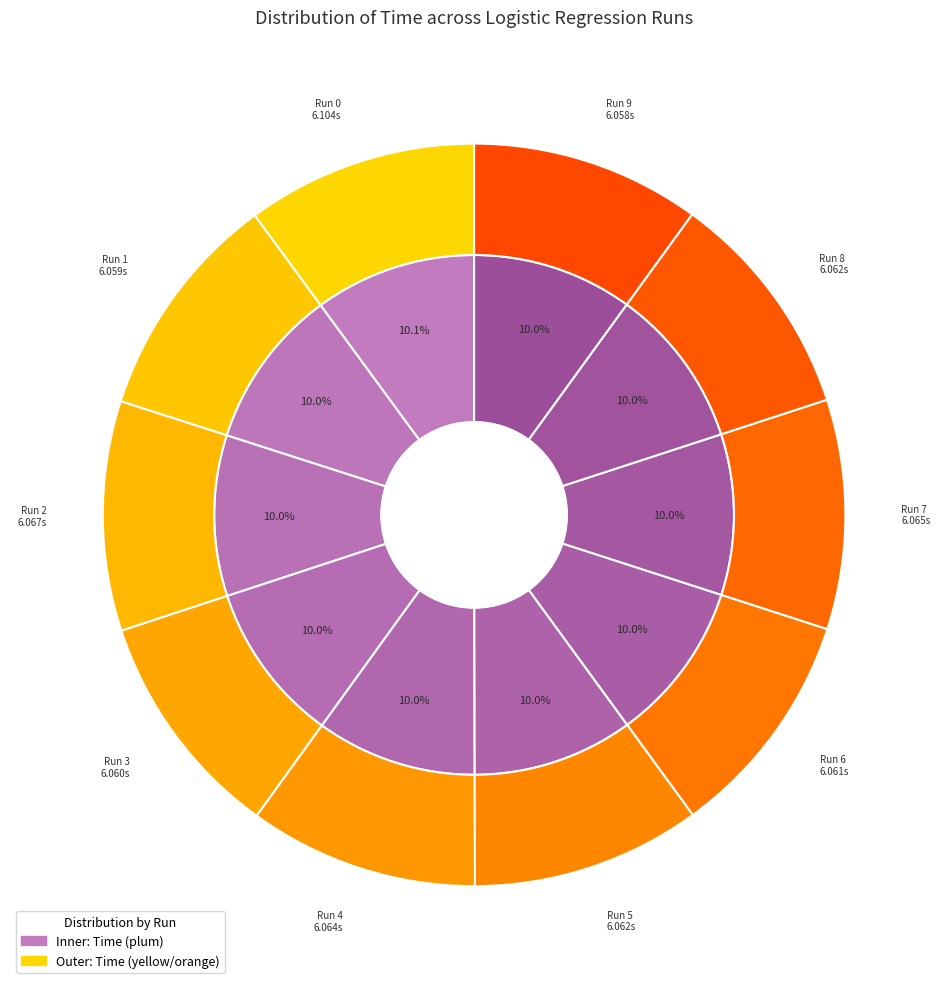

Rank the categories by value from lowest to highest.

9, 1, 3, 6, 5, 8, 4, 7, 2, 0